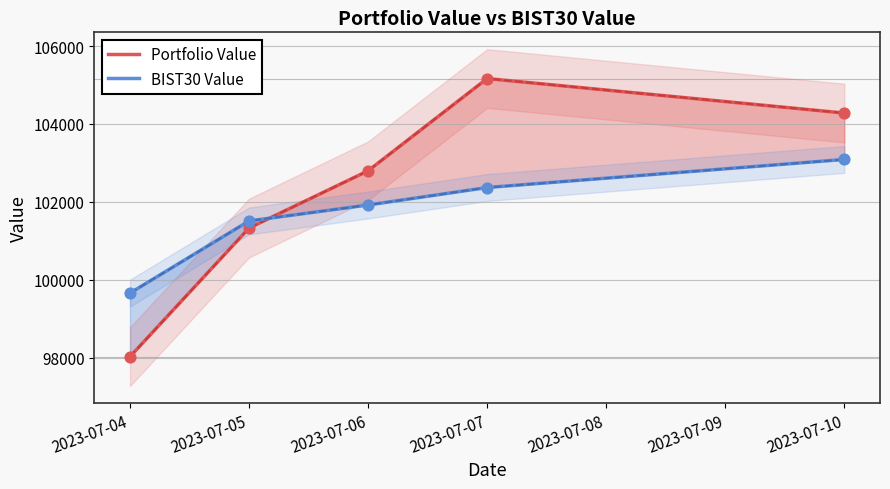

Which series reaches the minimum Y coordinate?

Portfolio Value